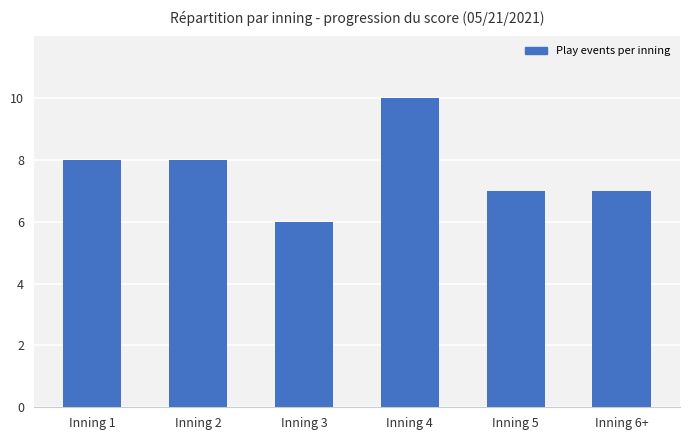

Between Inning 3 and Inning 1, which is larger?

Inning 1